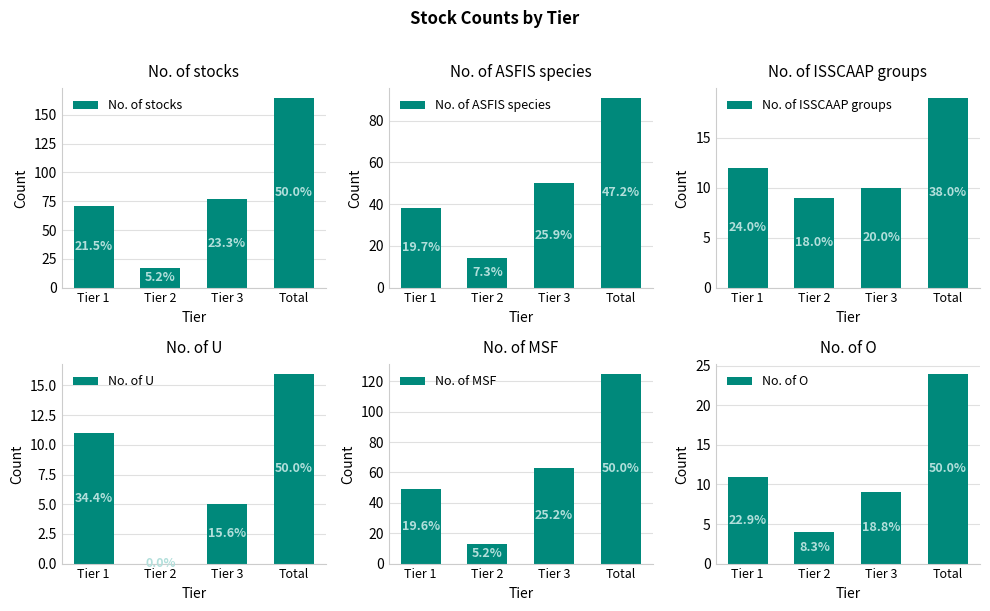

True or false: No. of MSF has a value of 125 at Total.

True